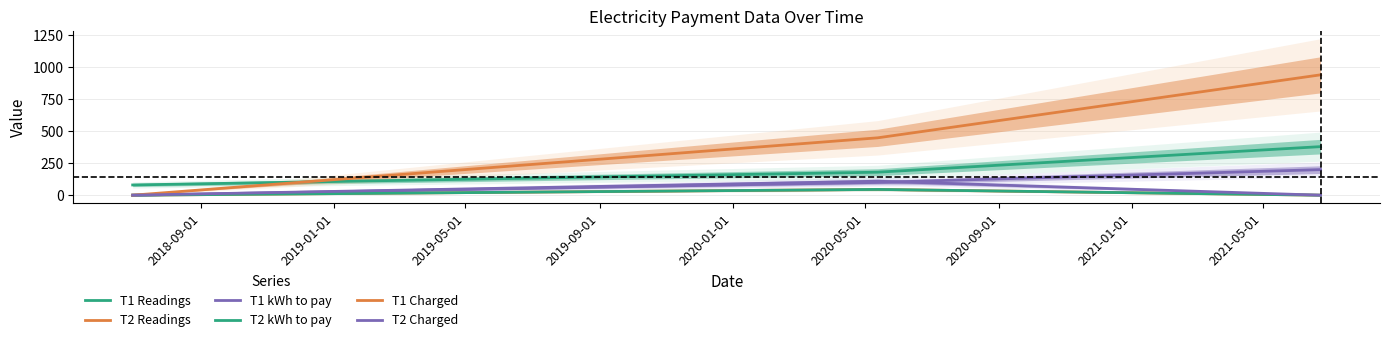

What are all the series names shown in the legend?

T1 Readings, T2 Readings, T1 kWh to pay, T2 kWh to pay, T1 Charged, T2 Charged